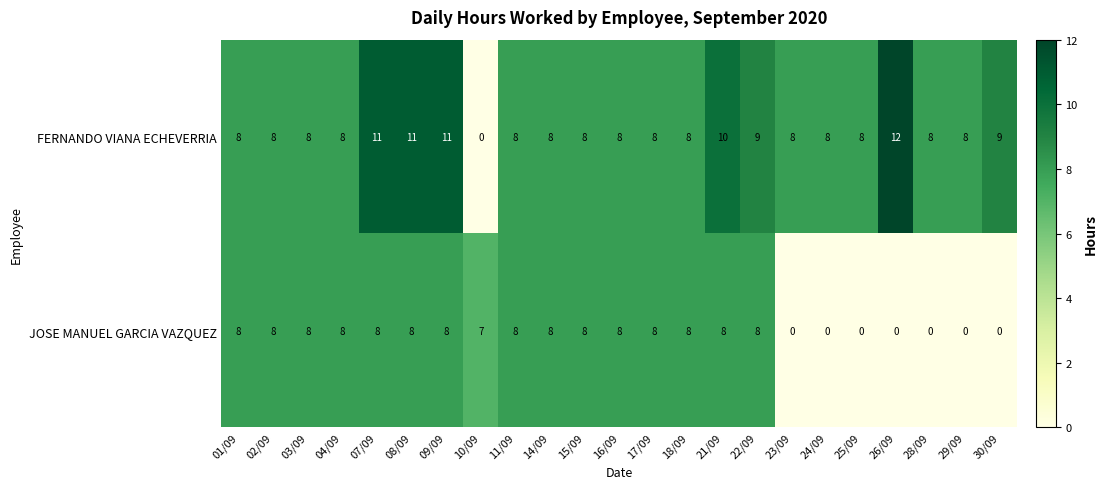

Count the JOSE MANUEL GARCIA VAZQUEZ values in the range 0 to 8.

23